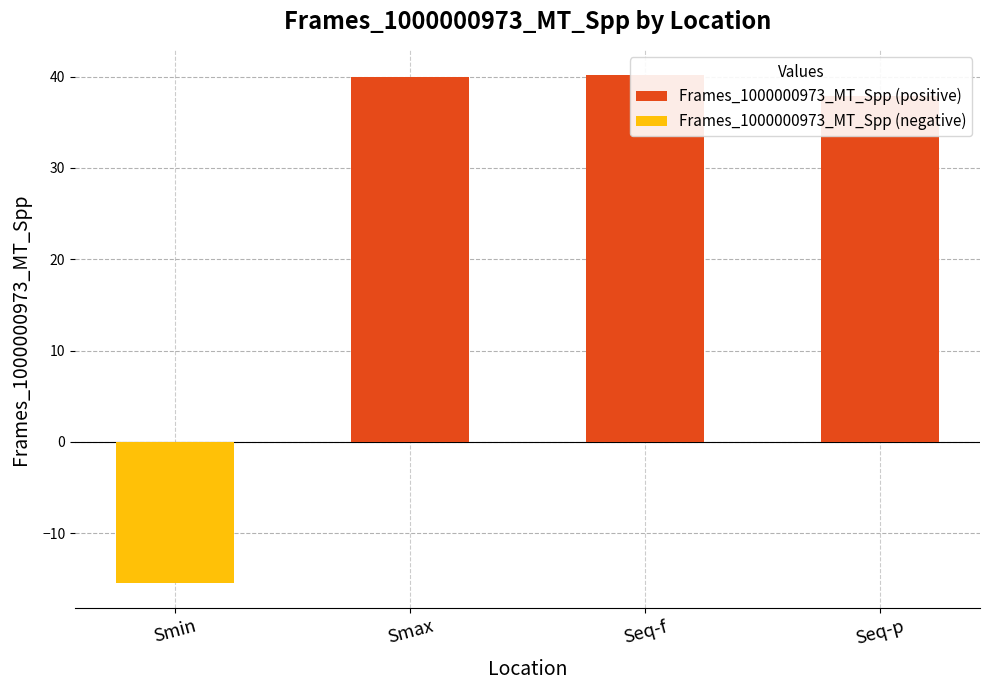

Reading right to left, extract all data points from this chart.

Frames_1000000973_MT_Spp (positive): 37.8	40.2	39.9	0.0
Frames_1000000973_MT_Spp (negative): 0.0	0.0	0.0	-15.4